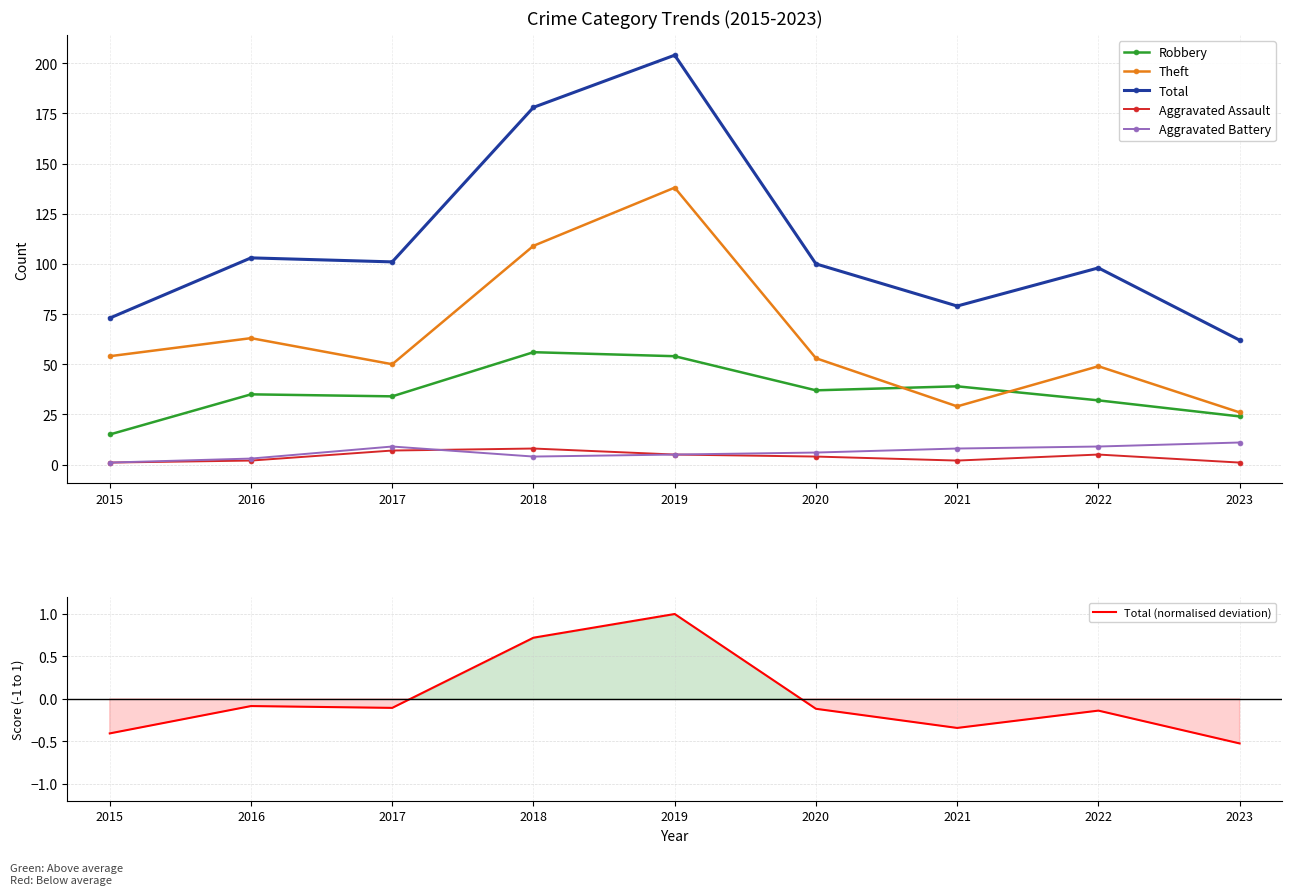

Does the chart have visible grid lines?

Yes